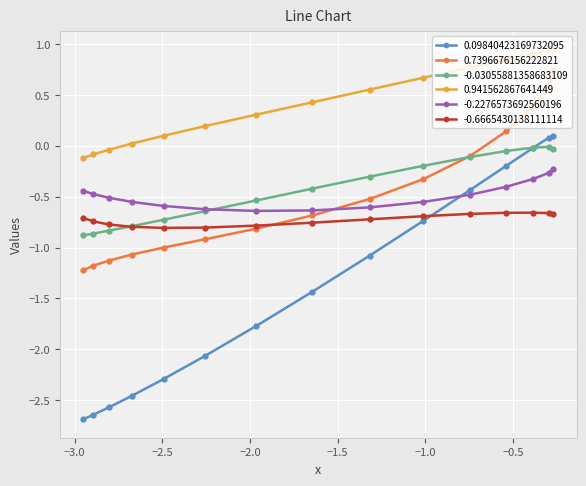

What is the lowest value of the -0.03055881358683109 series?

-0.9